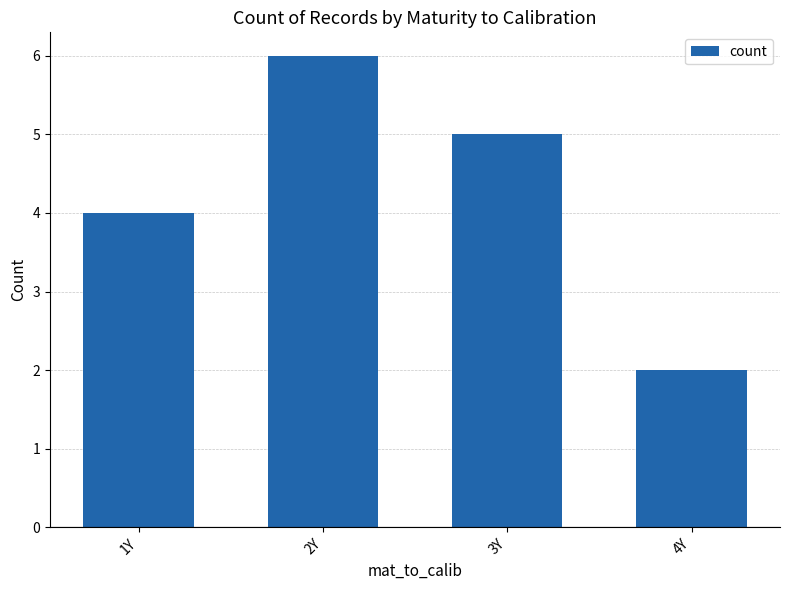

How many distinct data groups are displayed?

1